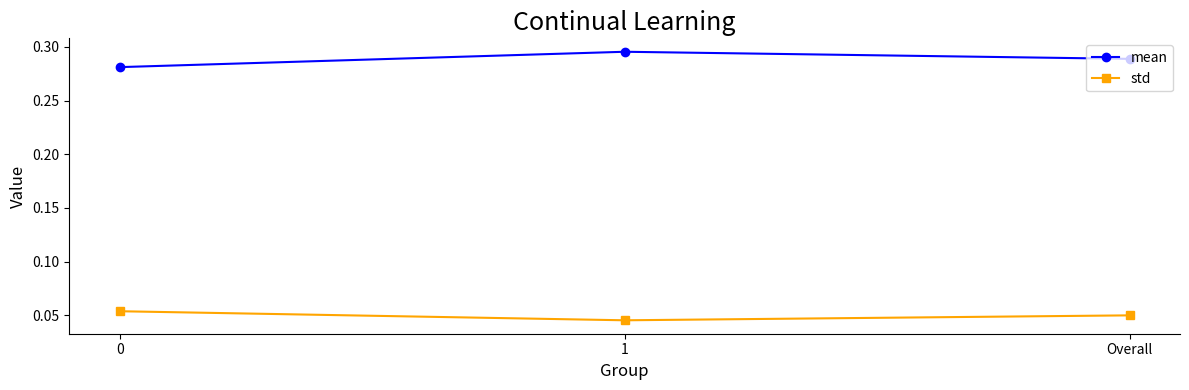

Rank the series by their maximum value, from highest to lowest.

mean, std